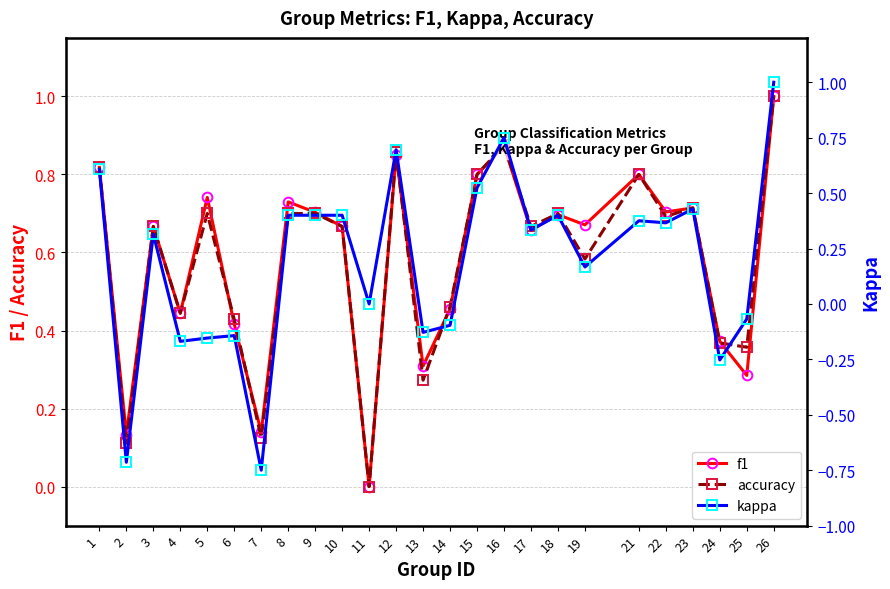

Is the value of kappa at 25 greater than the value of accuracy at 7?

No